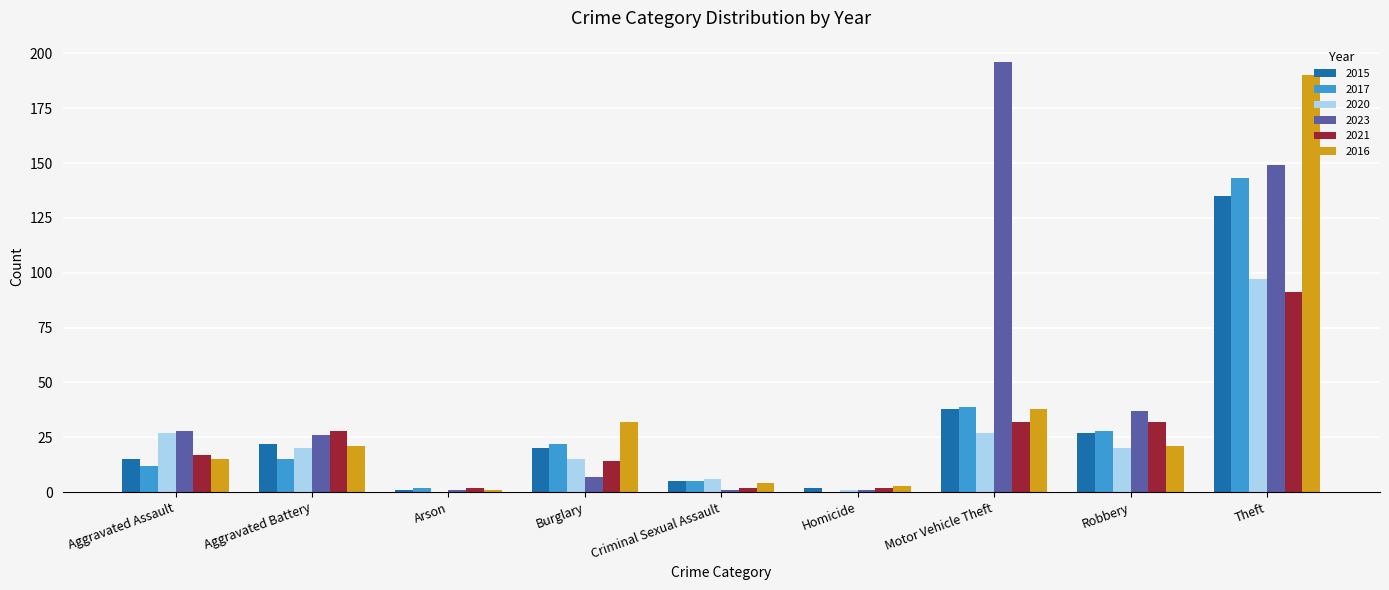

Reading right to left, extract all data points from this chart.

2015: 135	27	38	2	5	20	1	22	15
2017: 143	28	39	0	5	22	2	15	12
2020: 97	20	27	1	6	15	0	20	27
2023: 149	37	196	1	1	7	1	26	28
2021: 91	32	32	2	2	14	2	28	17
2016: 190	21	38	3	4	32	1	21	15